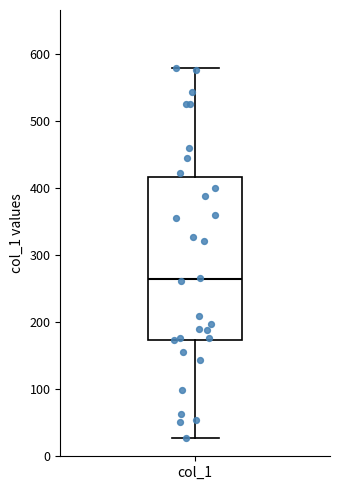

Read this box plot against the y-axis: the position of the median line, the range covered by the box, and the ends of both whiskers. The values are not printed on the chart, so give them approximately, as read against the axis.

median 260, box 170 to 420, whiskers 30 to 580